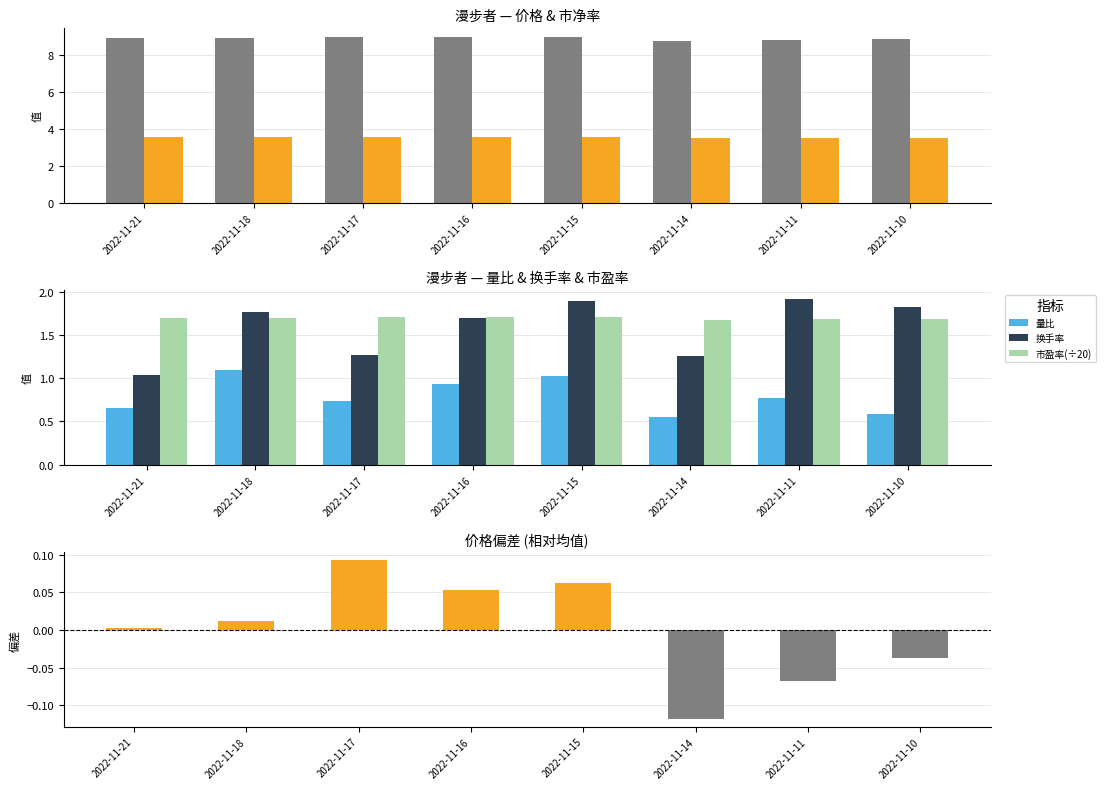

What is the sum of the 市净率 values at 2022-11-15 and 2022-11-16?

7.1